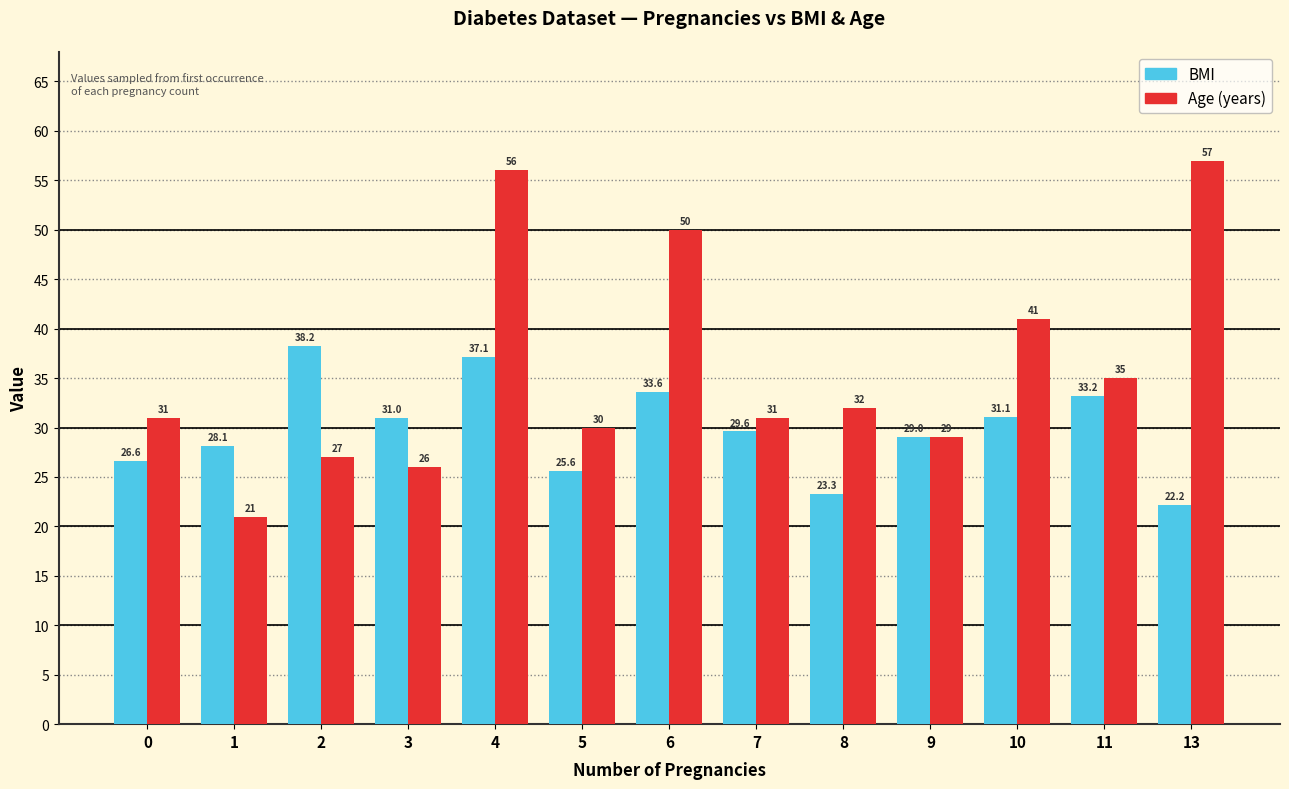

What is the minimum value shown in the chart?

21.0